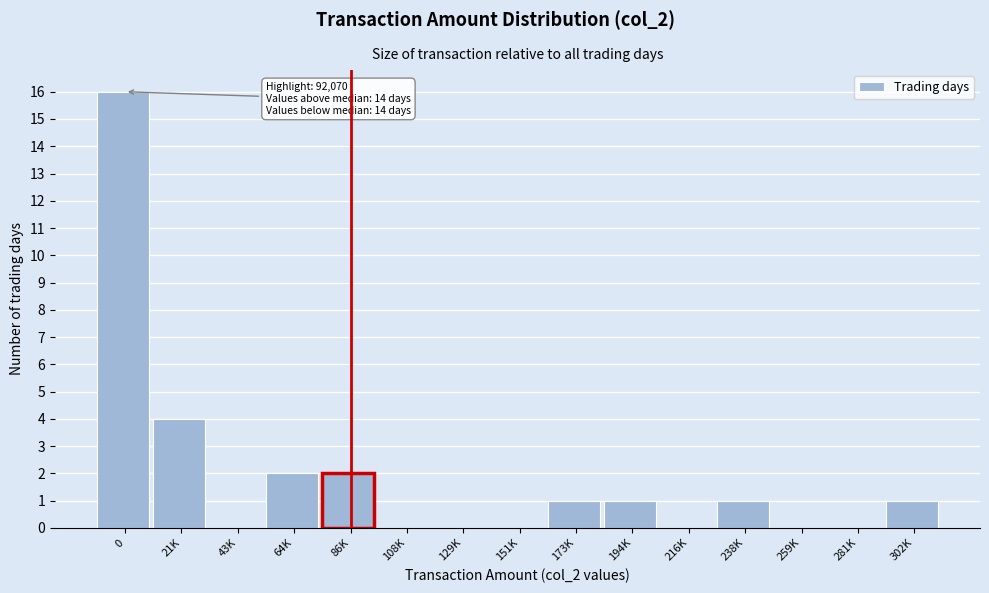

Reading left to right, list all the values displayed in this chart.

0=16	21K=4	43K=0	64K=2	86K=2	108K=0	129K=0	151K=0	173K=1	194K=1	216K=0	238K=1	259K=0	281K=0	302K=1